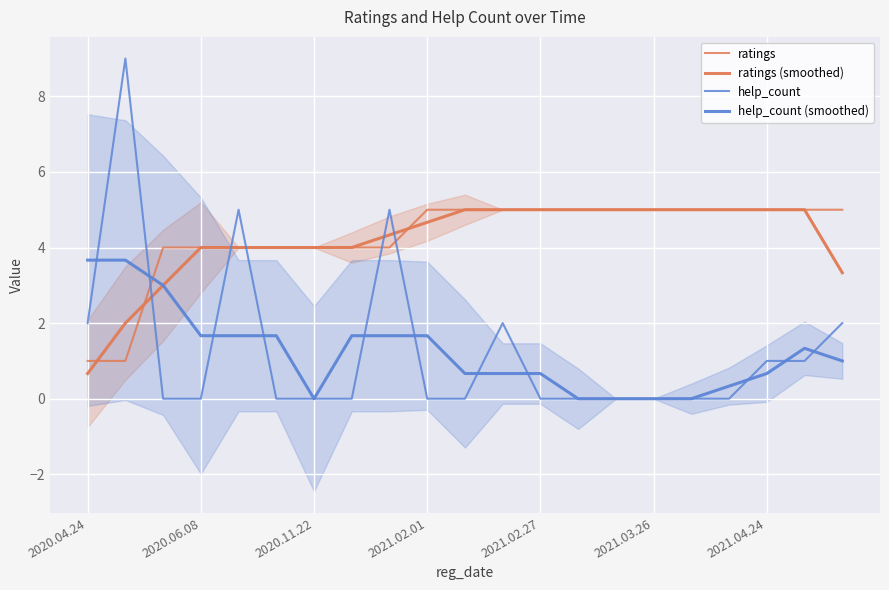

Is it true that help_count equals 0.0 at 14?

True